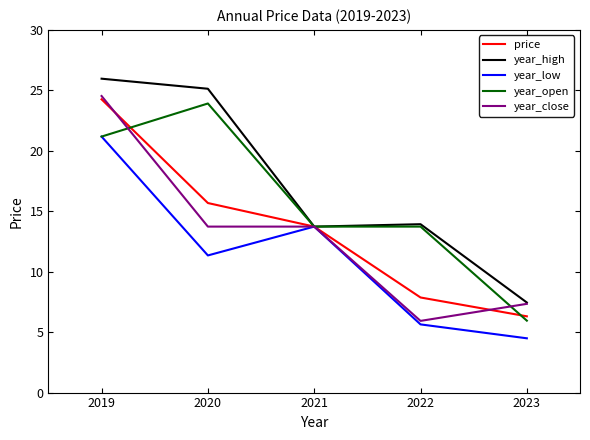

What is the total value across all series at 2020?

89.8